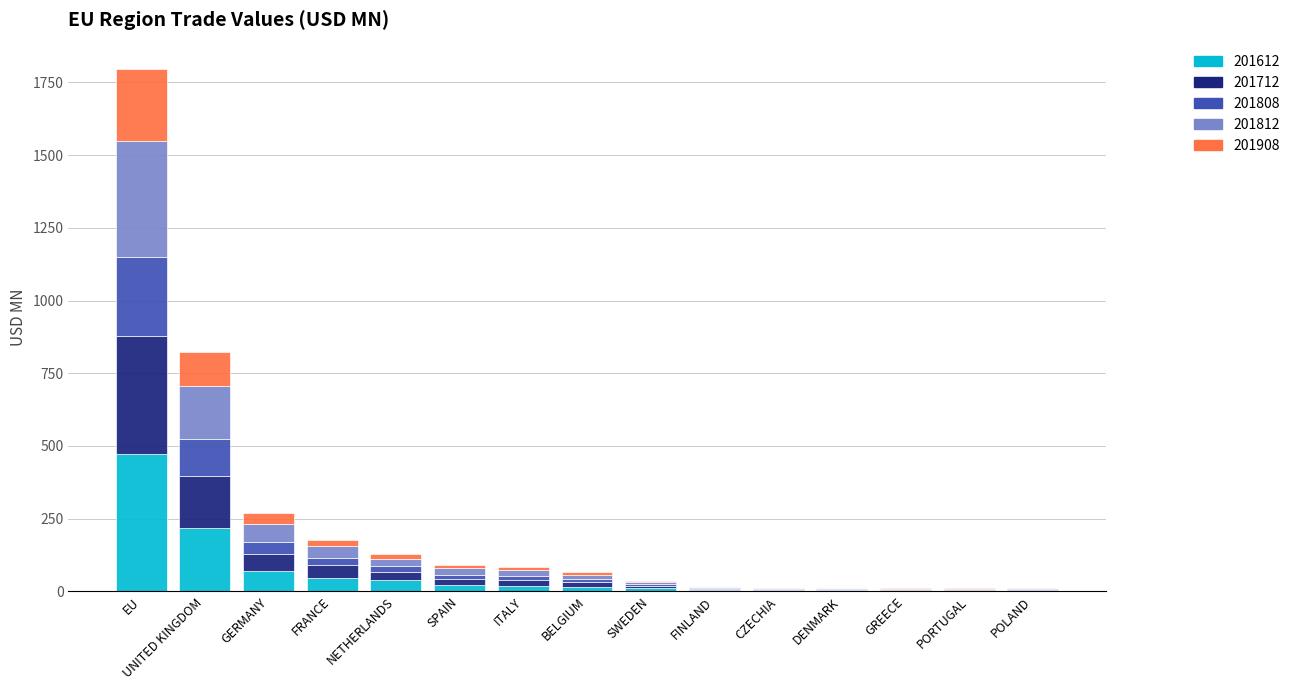

How many data points does each series have?

15